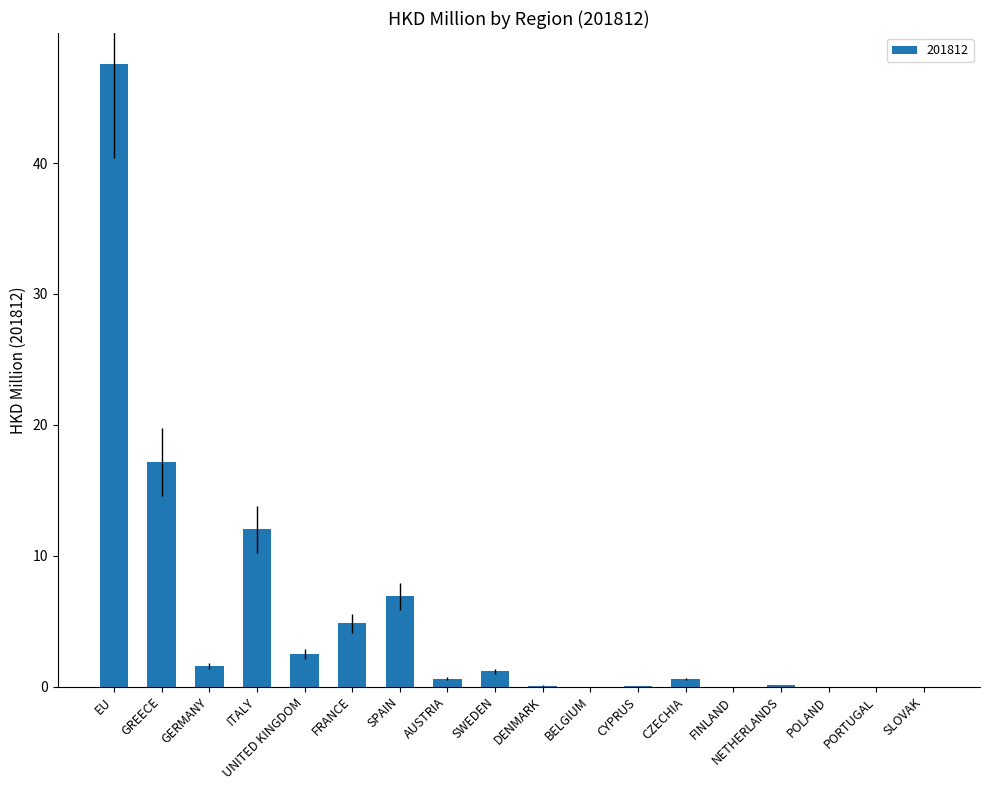

Is it true that the value at SWEDEN is 1.2?

True